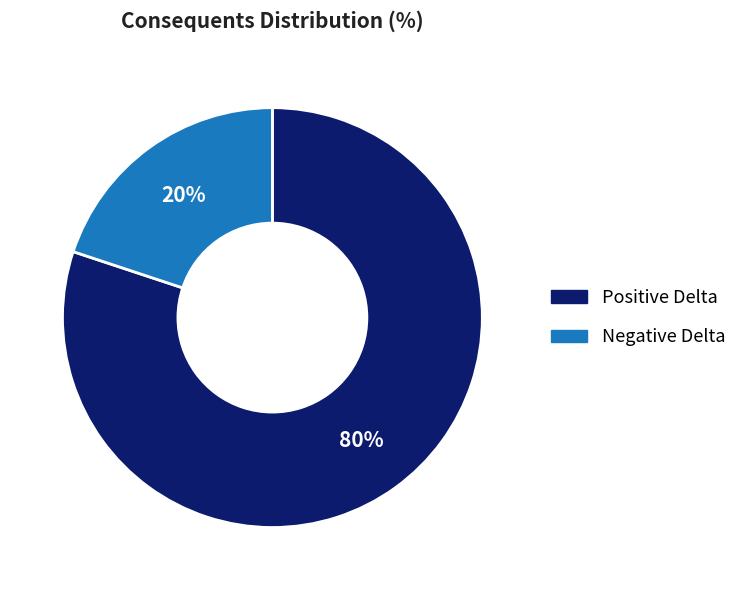

Do Negative Delta and Positive Delta together represent more than half of the pie?

Yes